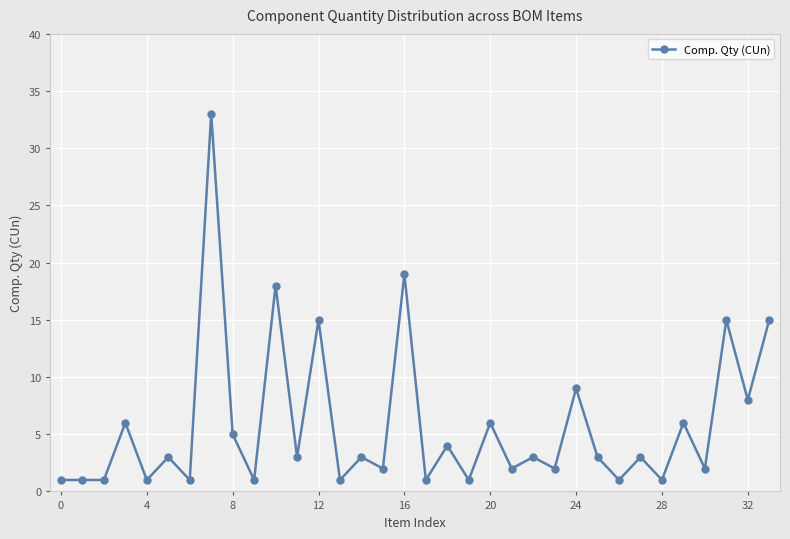

What is the greatest value displayed?

33